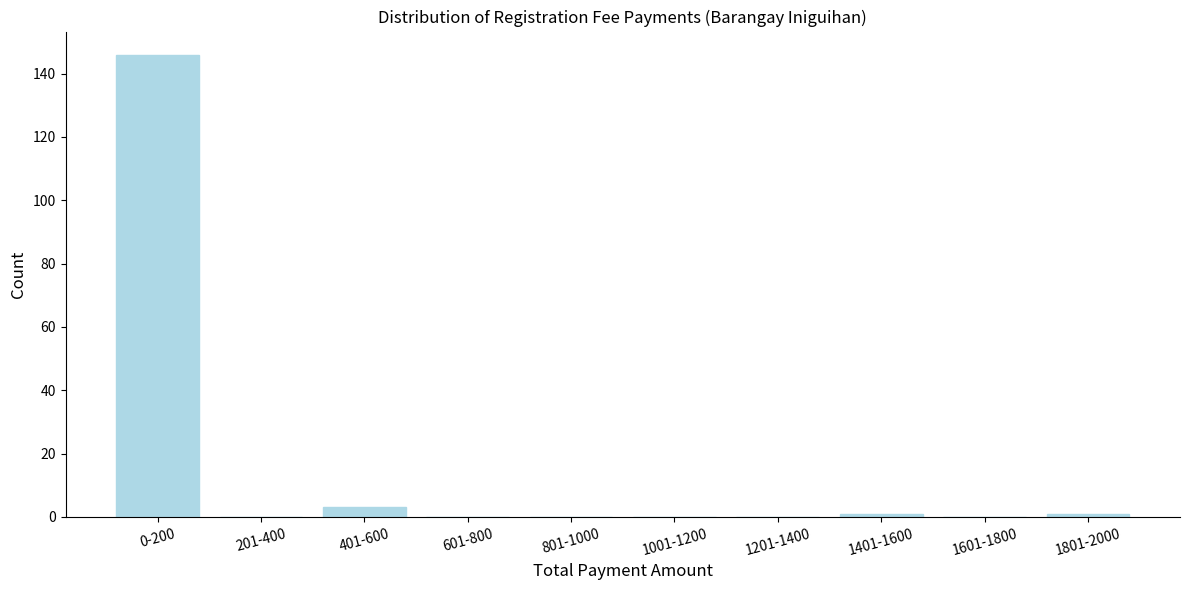

Reading right to left, what are all the values shown in this chart?

1801-2000=1	1601-1800=0	1401-1600=1	1201-1400=0	1001-1200=0	801-1000=0	601-800=0	401-600=3	201-400=0	0-200=146